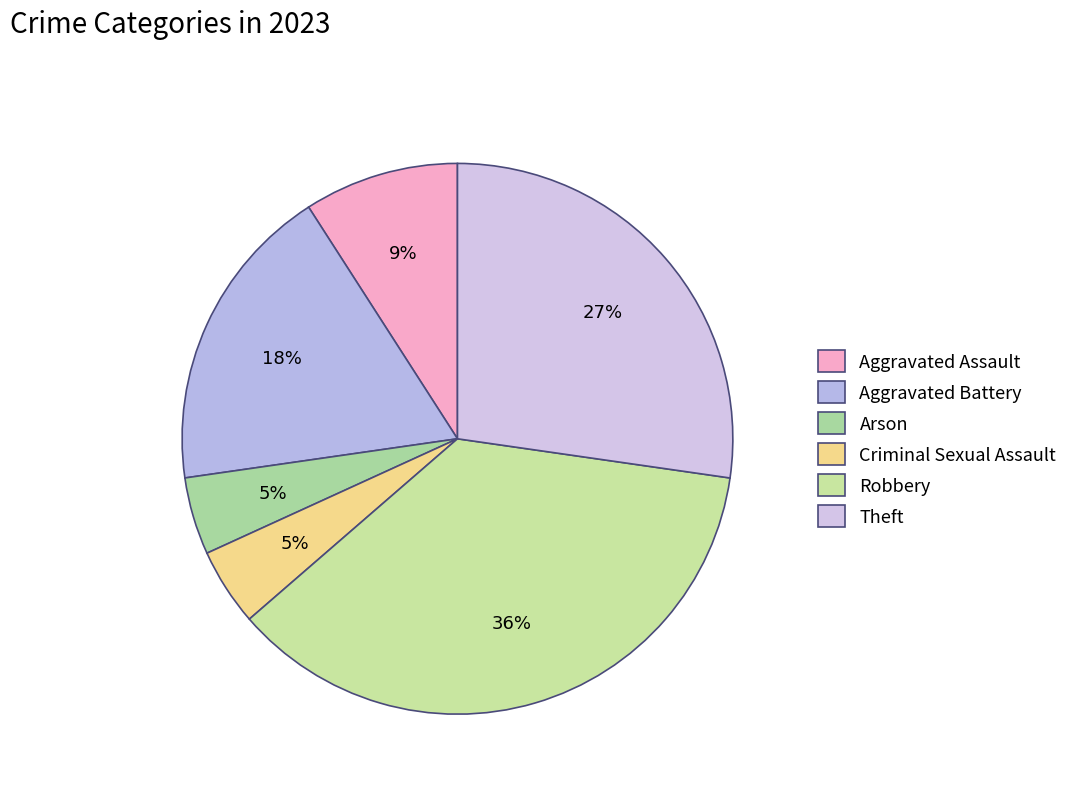

How many segments does this pie chart have?

6